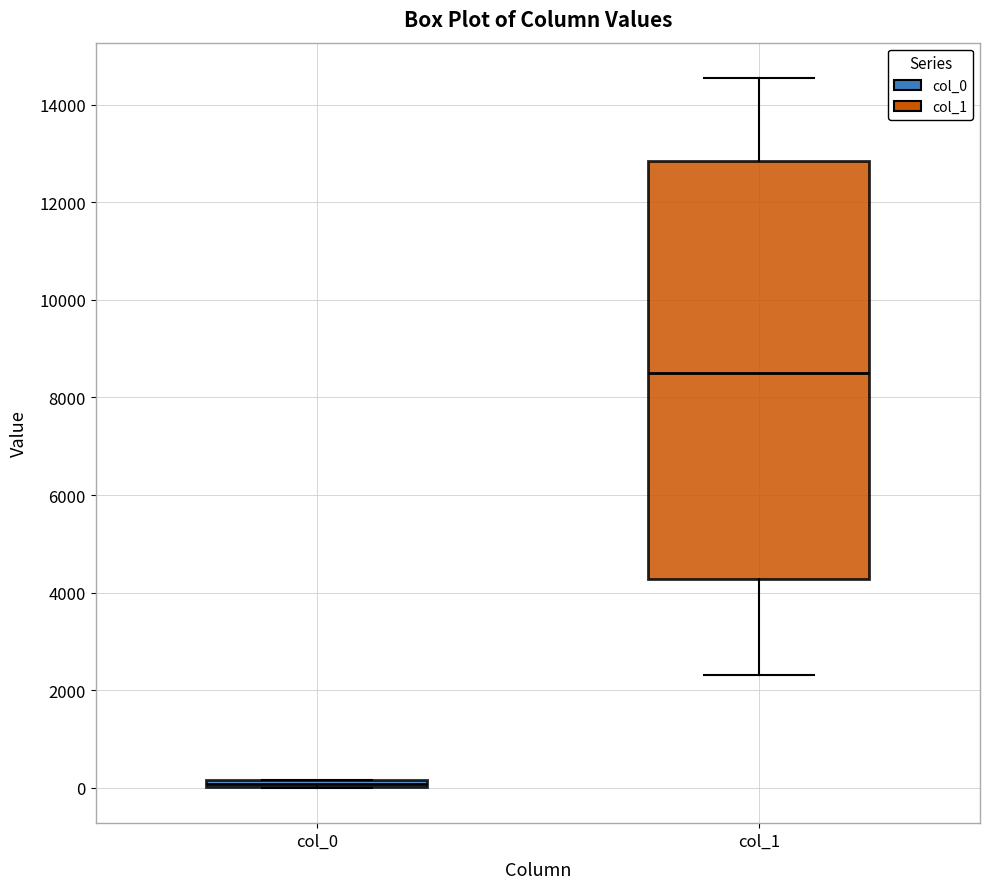

Where does the median line of the box for col_1 sit on the y-axis? The values are not printed on the chart, so give them approximately, as read against the axis.

8600